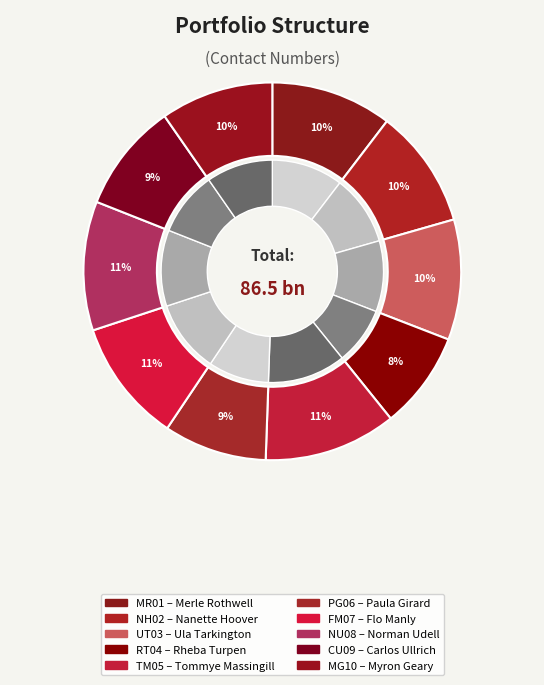

Does any single category account for the majority?

No